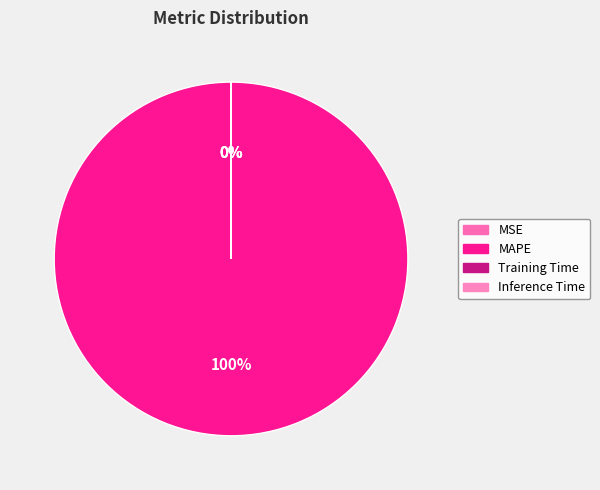

Which category has the biggest portion of the pie?

MAPE